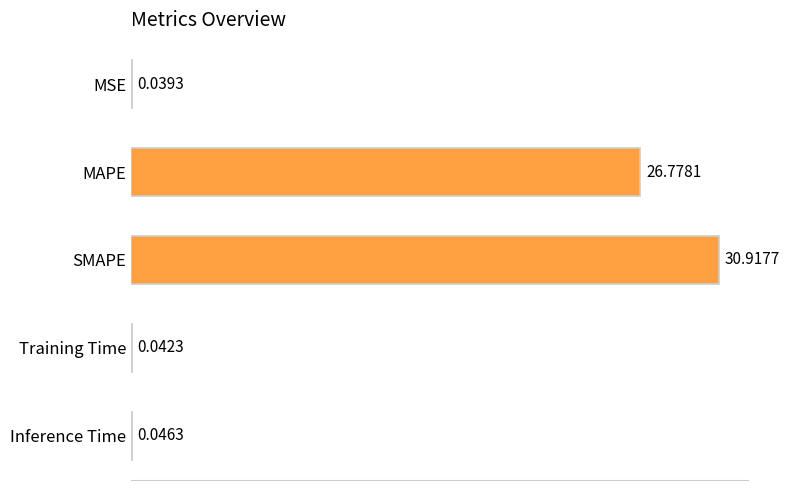

What is the sum of the values at MAPE and Inference Time?

26.8